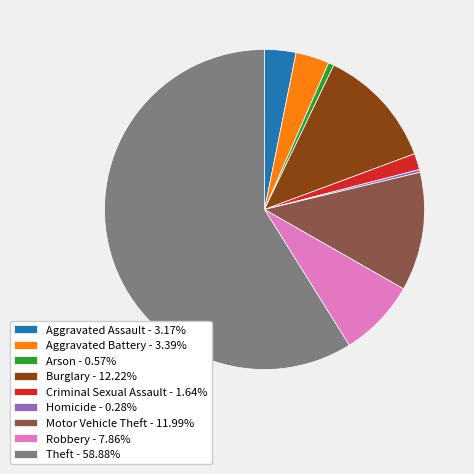

Between Aggravated Assault and Theft, which is larger?

Theft